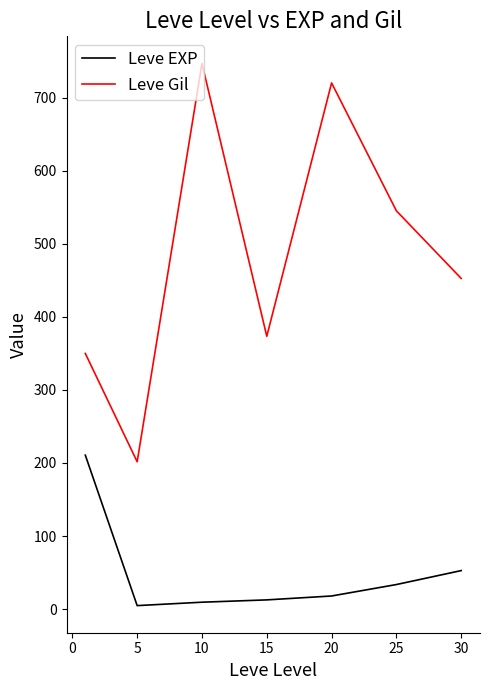

In Leve Gil, how many points are lower than both neighbors (excluding endpoints)?

2